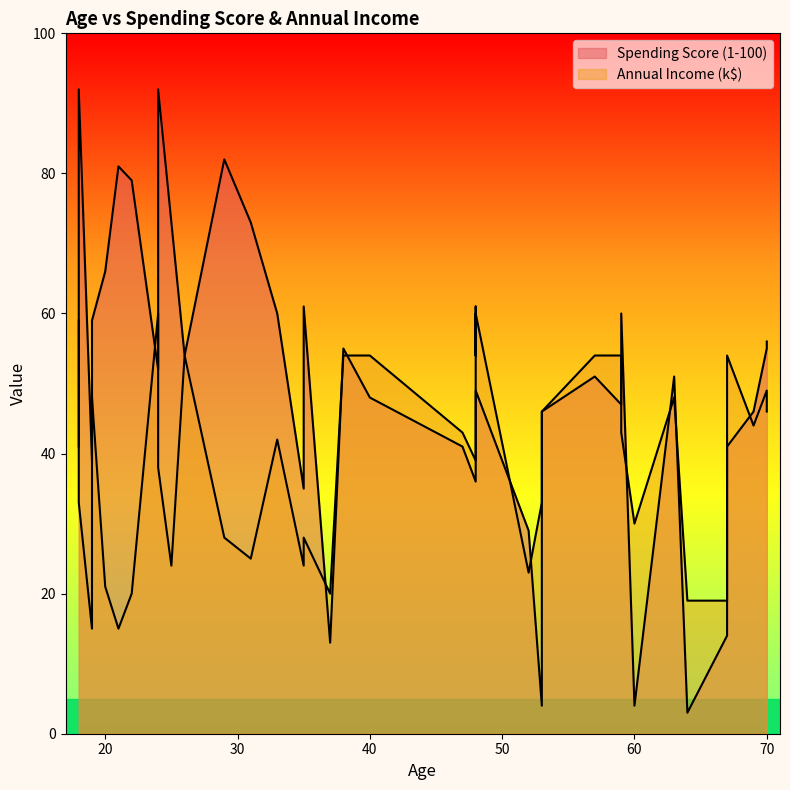

What is the sum of the Annual Income (k$) values at 40 and 19?

102